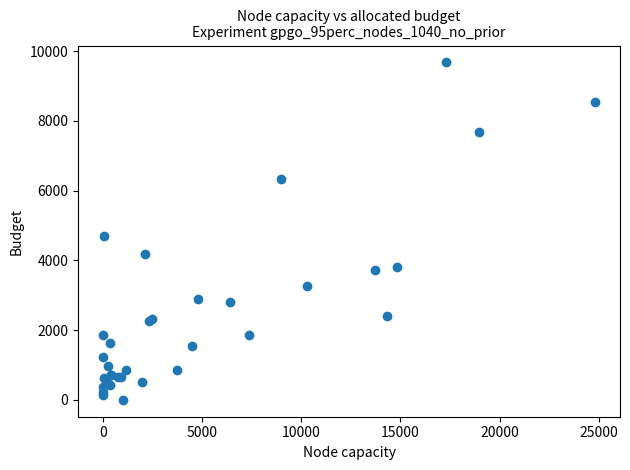

What Y value in the scatter plot is closest to 4840?

4690